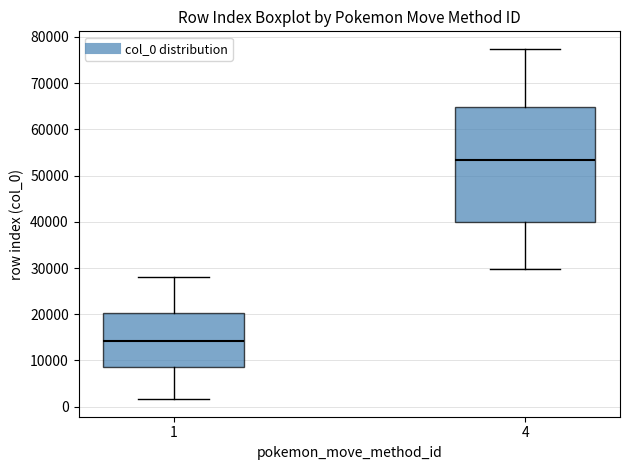

Which box's median line is the lowest?

1